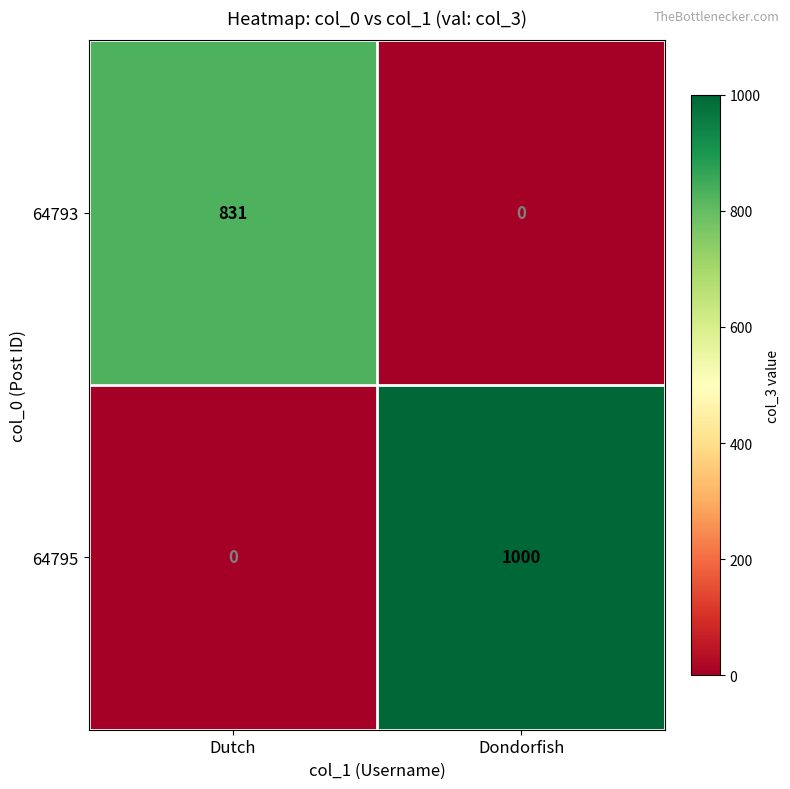

The value of 64795 at Dondorfish is 1000. True or false?

True